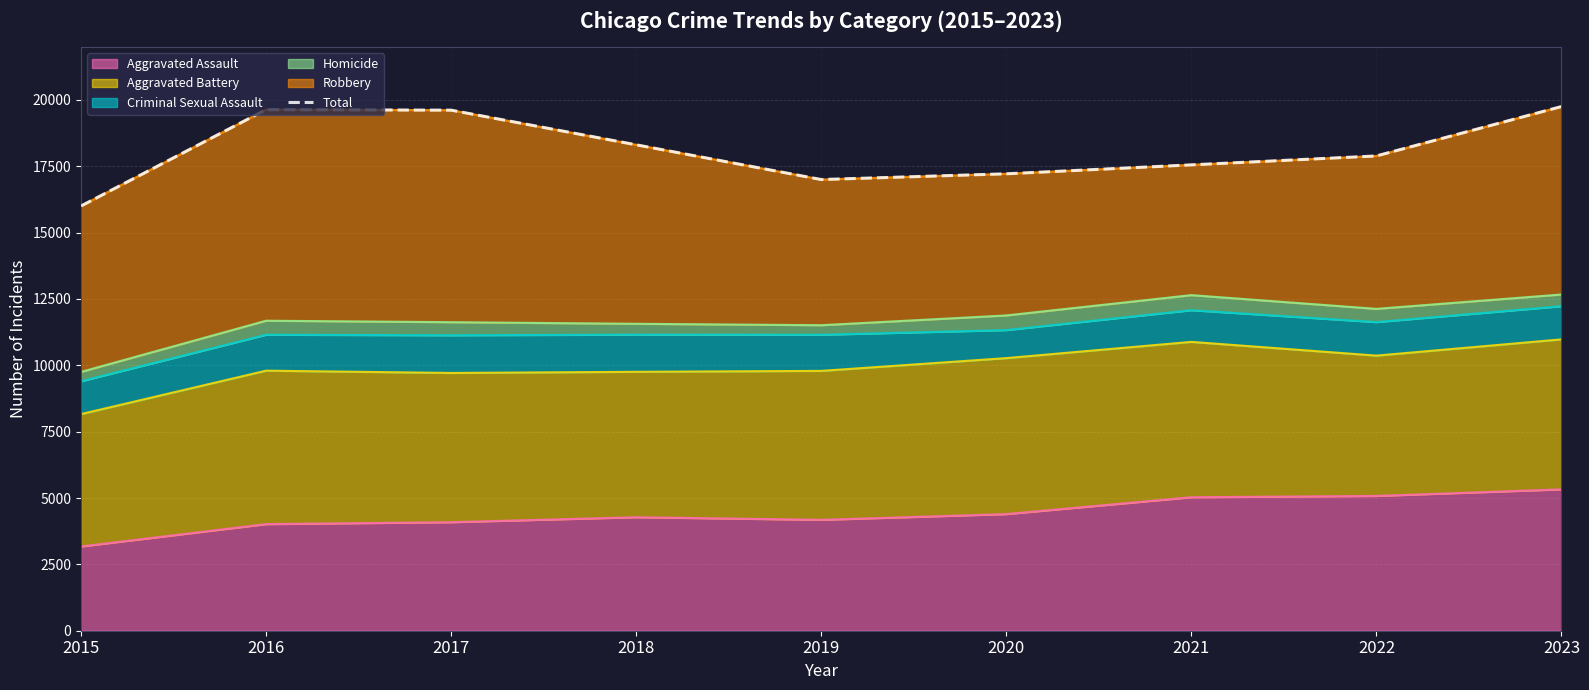

Does the chart display data point markers on the line(s)?

No